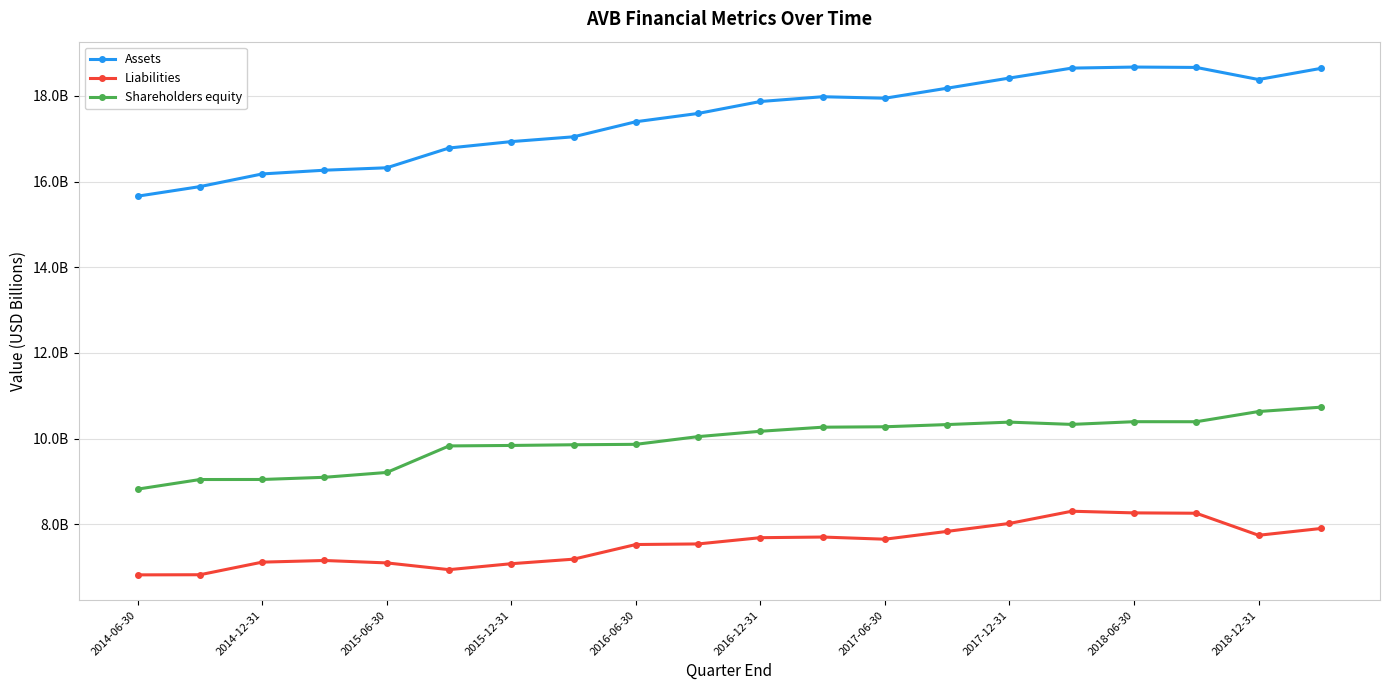

What are all the series names shown in the legend?

Assets, Liabilities, Shareholders equity